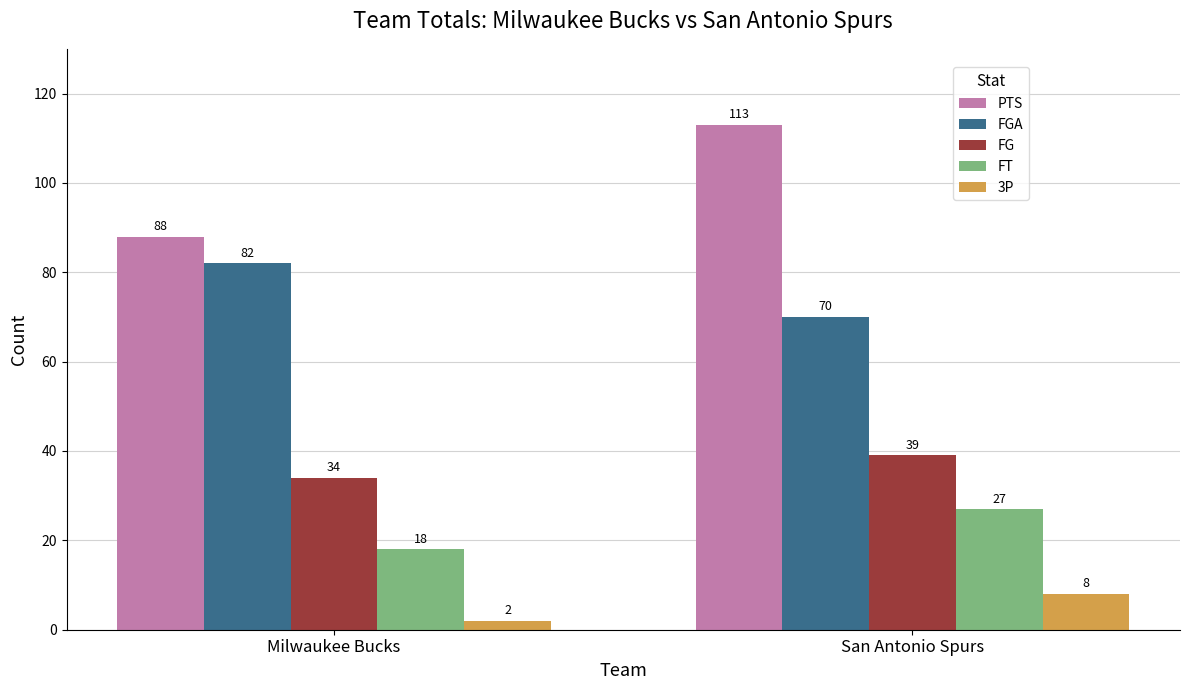

What is the label of the 1st bar from the right?

San Antonio Spurs